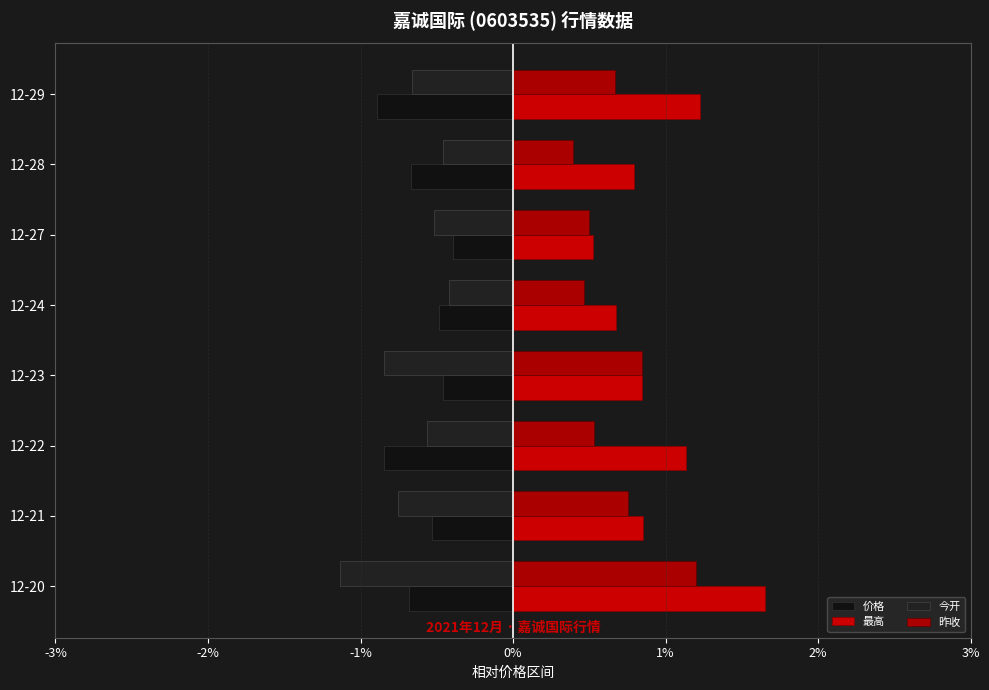

How many bars are there in total?

32